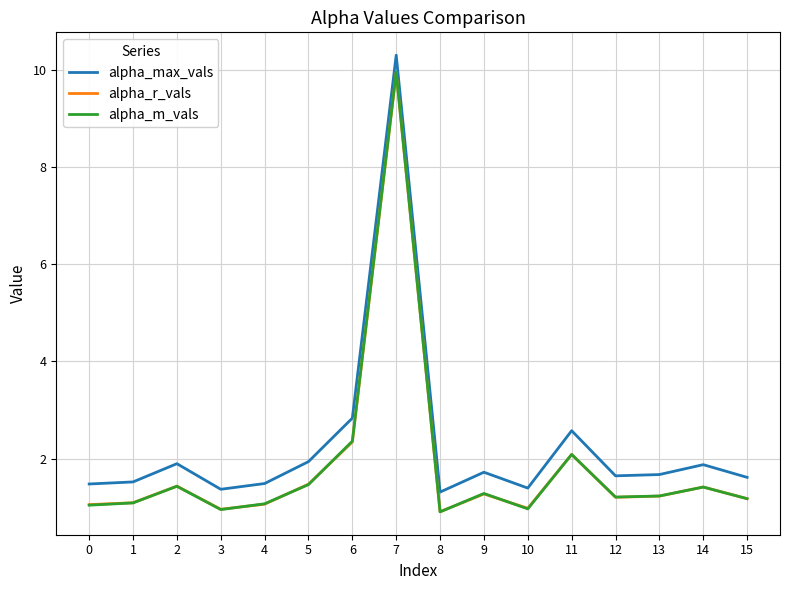

At which label is alpha_max_vals closest to 5?

6